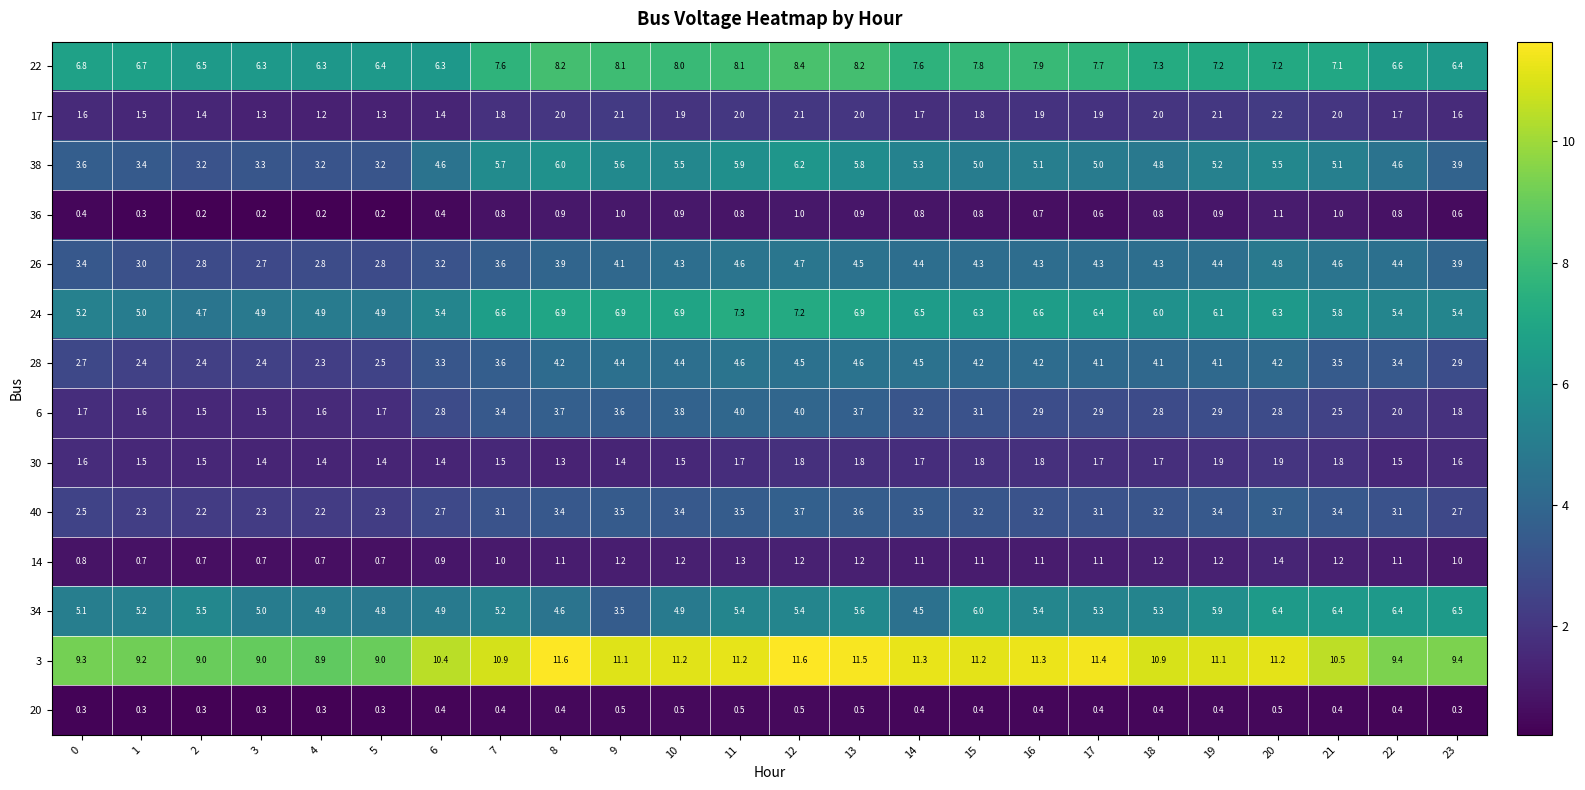

List the series in order of their peak value, lowest first.

20, 36, 14, 30, 17, 40, 6, 28, 26, 38, 34, 24, 22, 3